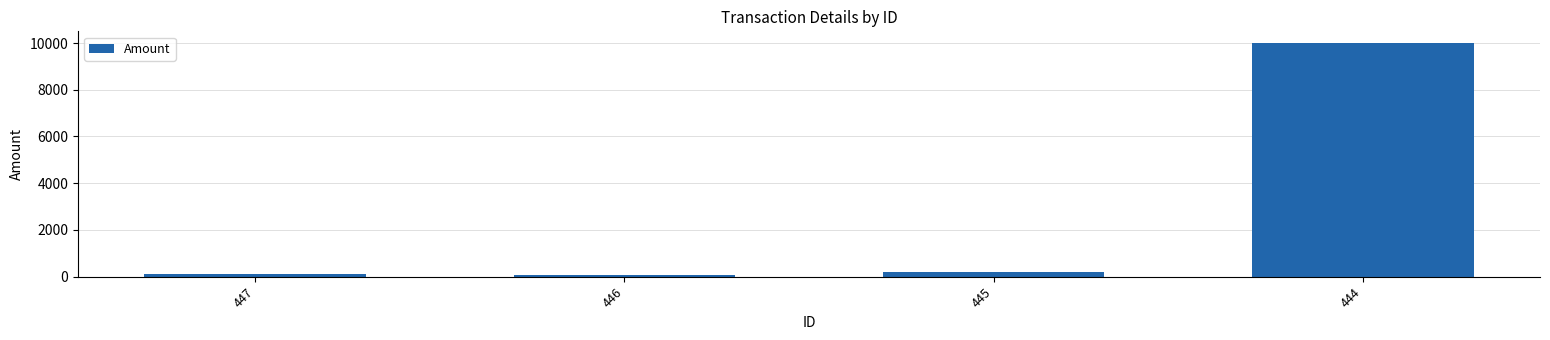

How many values are below 202?

2